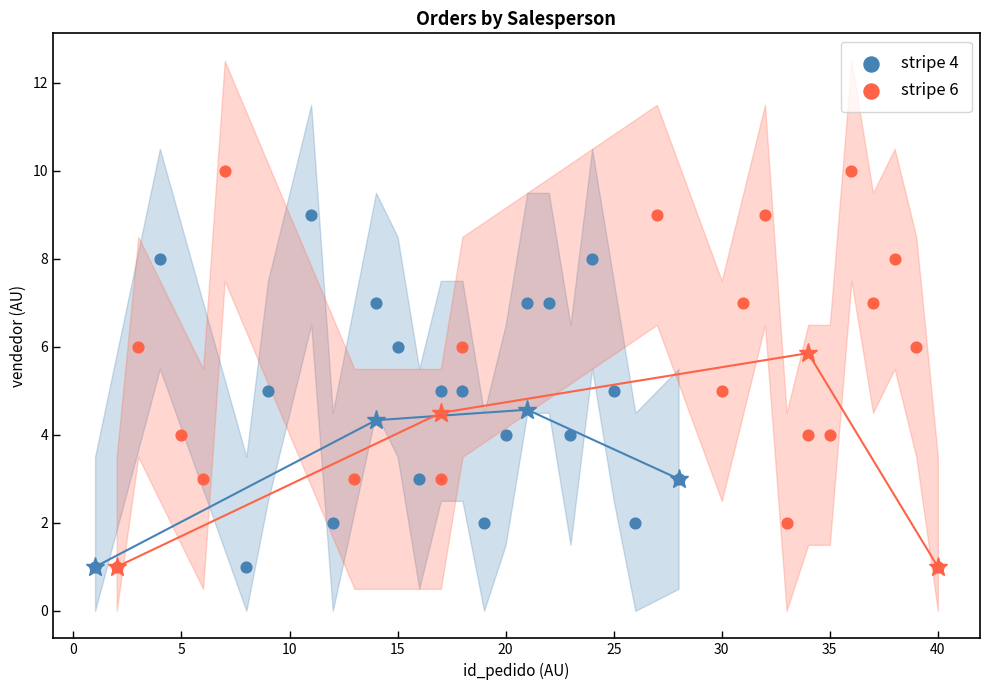

Which series contains the highest Y value?

stripe 6